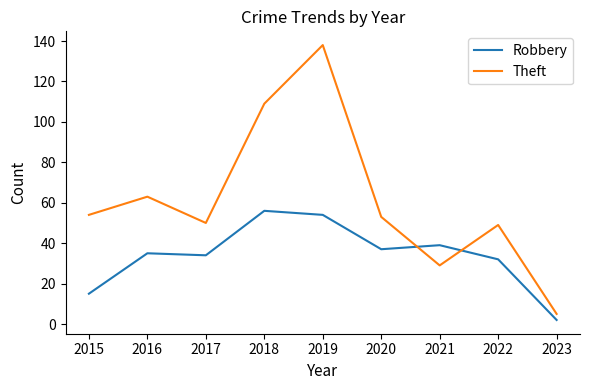

True or false: Theft and Robbery intersect in this chart.

True